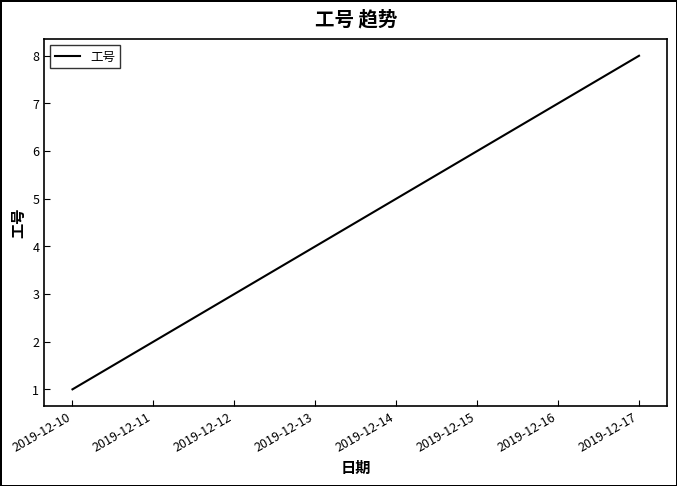

Reading right to left, transcribe all the data shown in this chart.

8	7	6	5	4	3	2	1